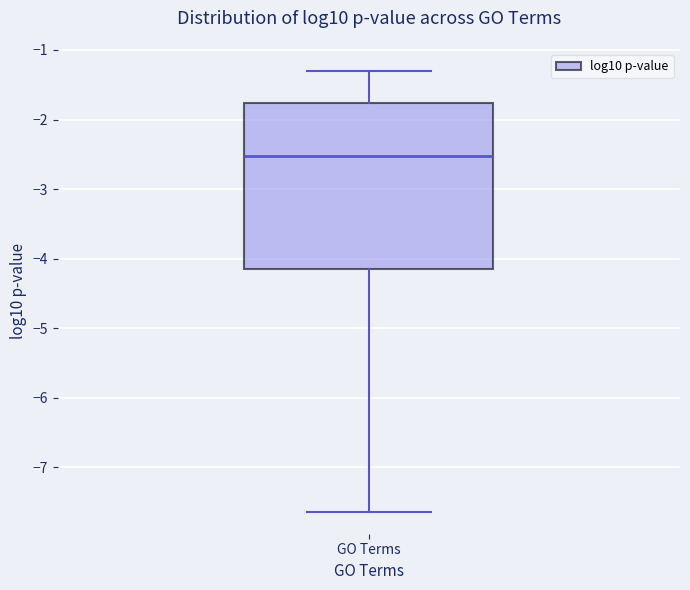

Where is the upper edge of the box for GO Terms on the y-axis? The values are not printed on the chart, so give them approximately, as read against the axis.

-1.8